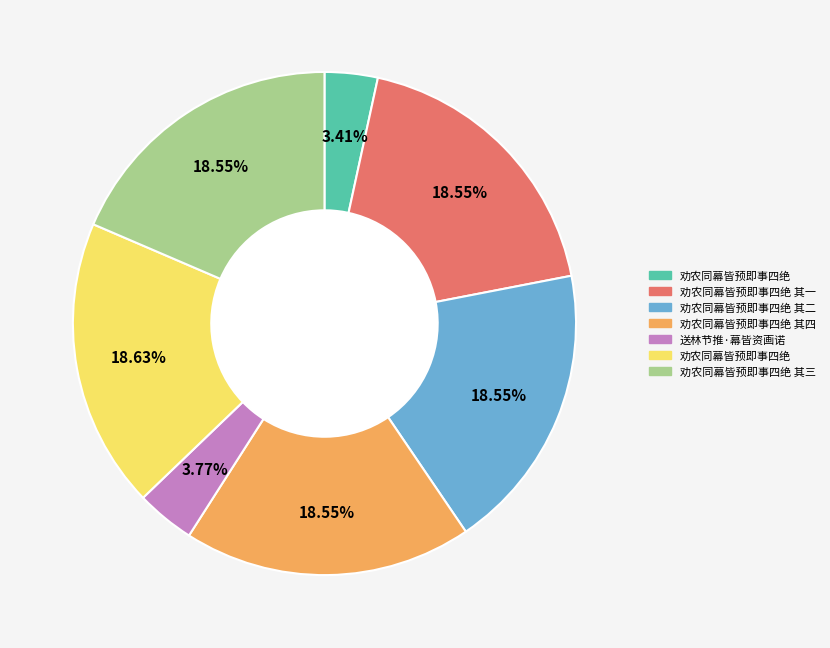

Is there a majority slice in this chart?

No